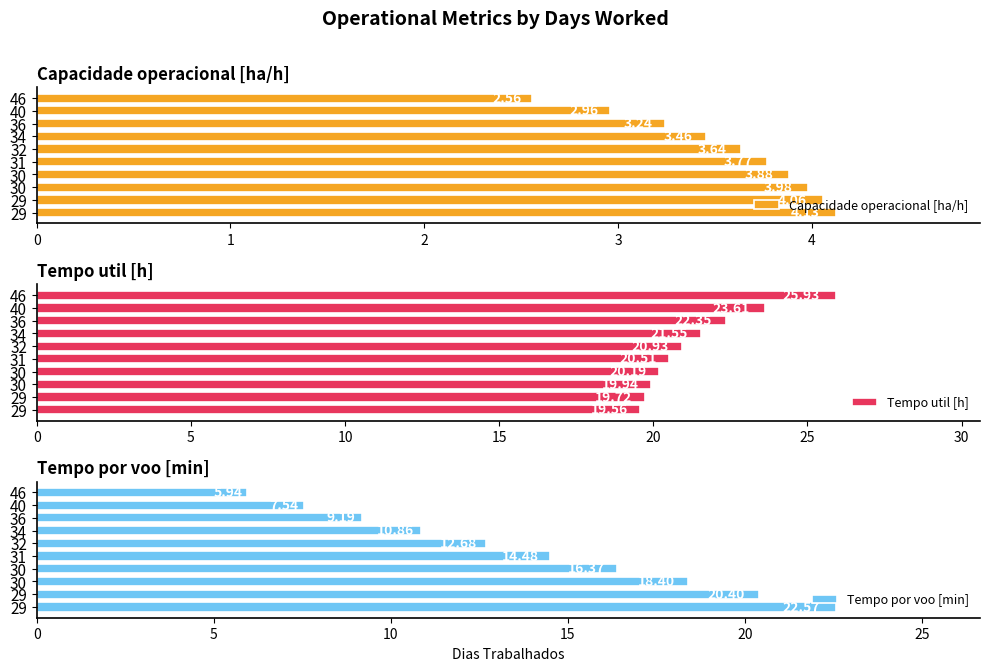

Is the value of Tempo por voo [min] at 32 greater than the value of Capacidade operacional [ha/h] at 29?

Yes